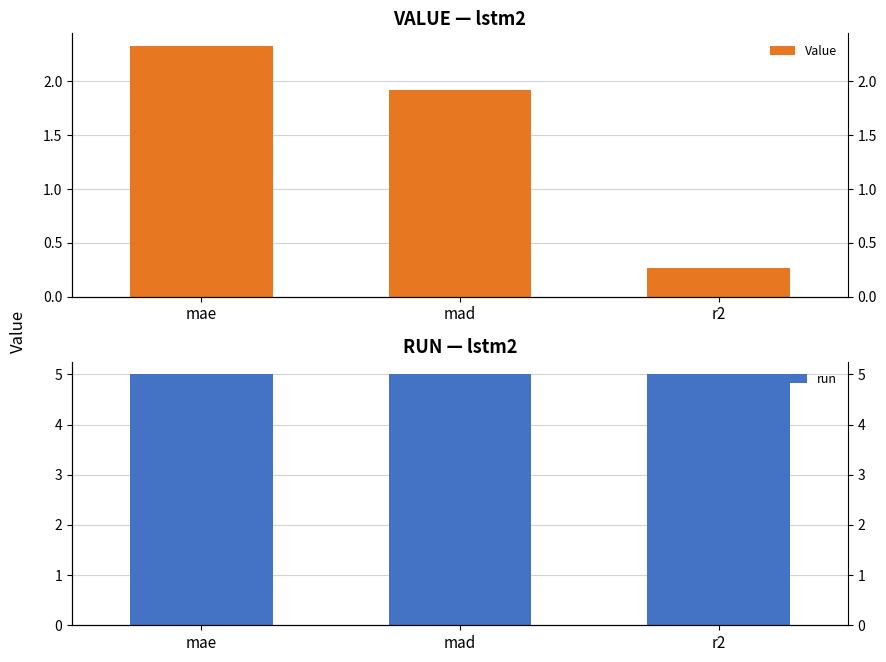

Is the value of Value at r2 greater than the value of run at r2?

No